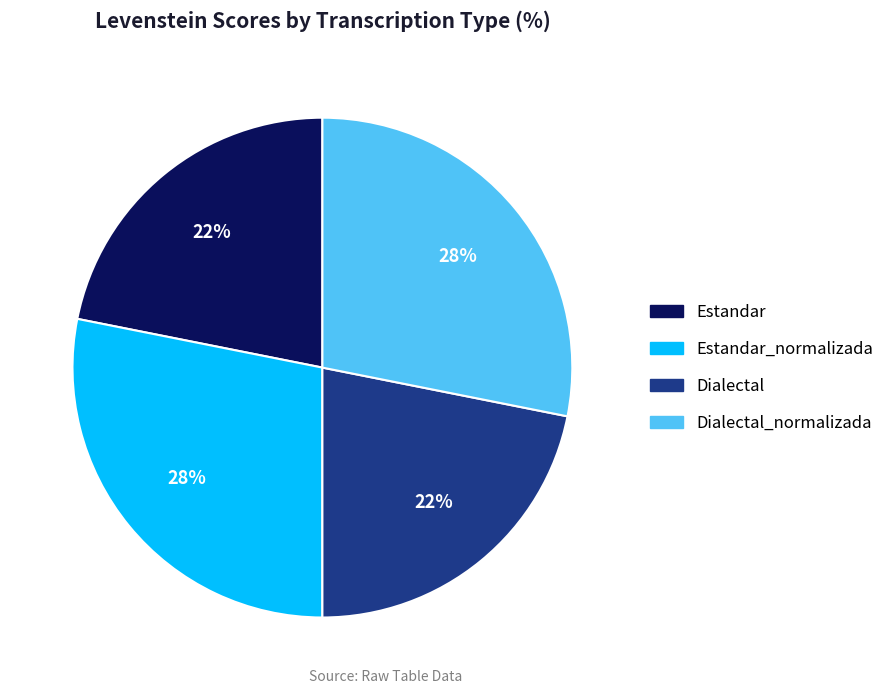

What is the ratio of the value at Dialectal_normalizada to the value at Dialectal?

1.3